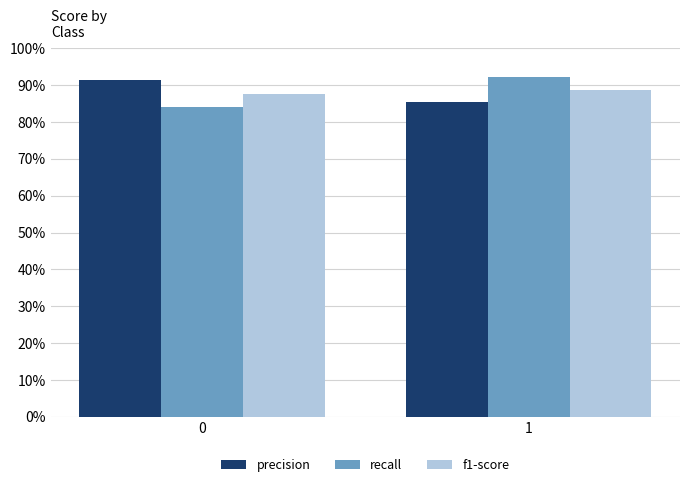

Are the bars horizontal?

No